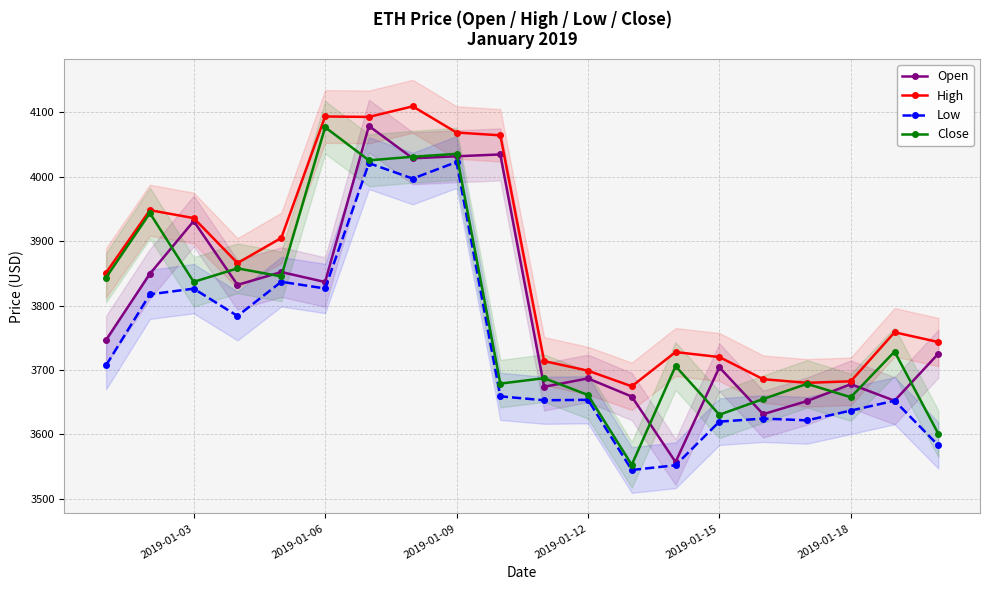

True or false: High has a value of 3682.5 at 2019-01-18.

True